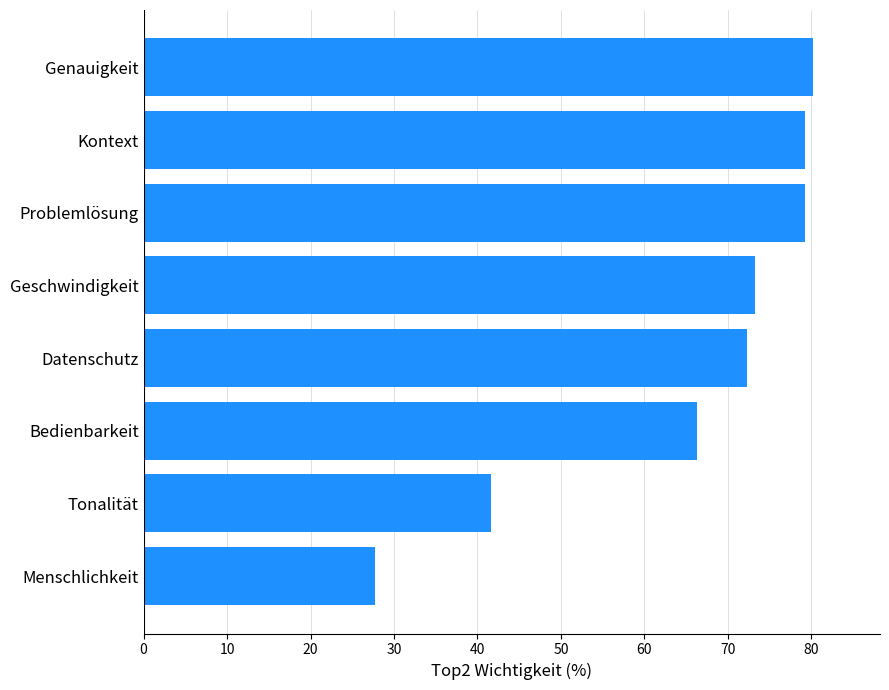

Reading bottom to top, transcribe all the data shown in this chart.

27.7	41.6	66.3	72.3	73.3	79.2	79.2	80.2